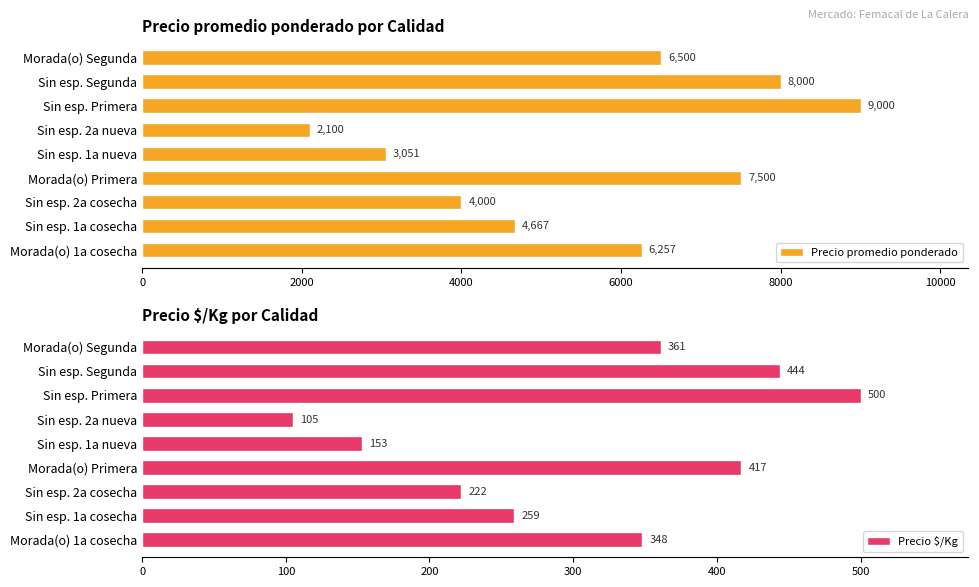

Which series has the largest range (max minus min)?

Precio promedio ponderado